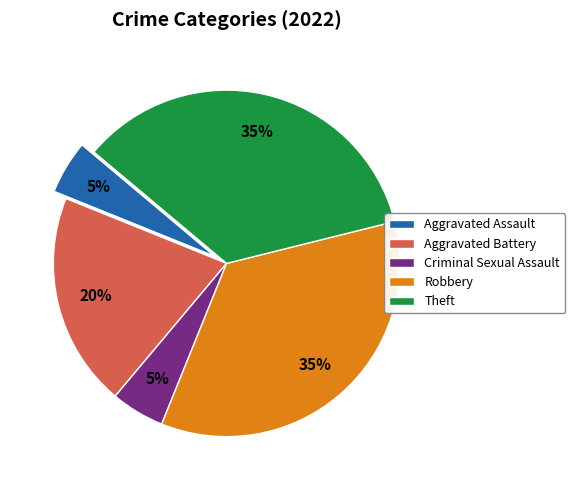

Which has a higher value, Criminal Sexual Assault or Aggravated Battery?

Aggravated Battery